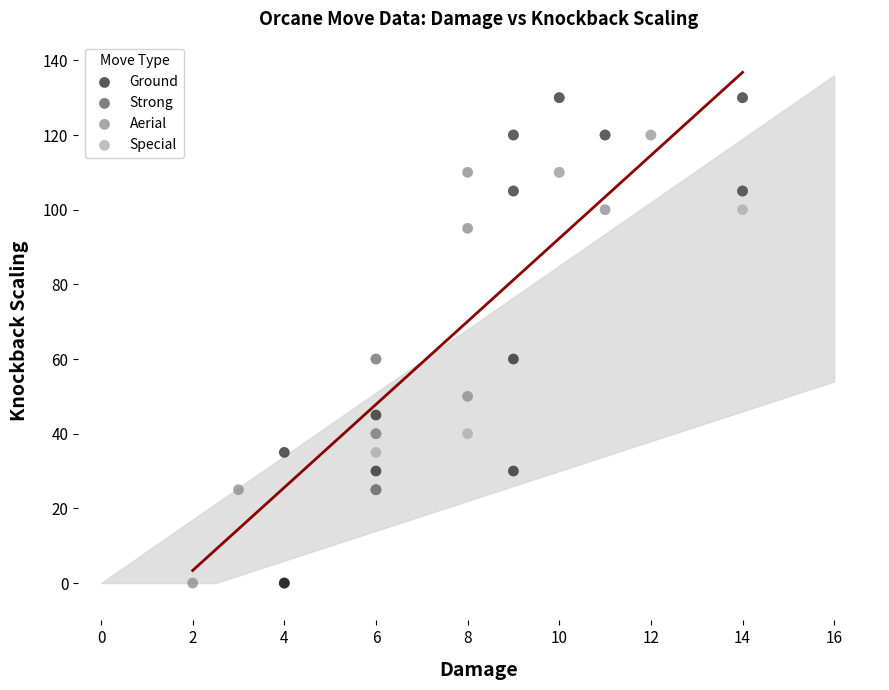

Which series contains the highest Y value?

Strong